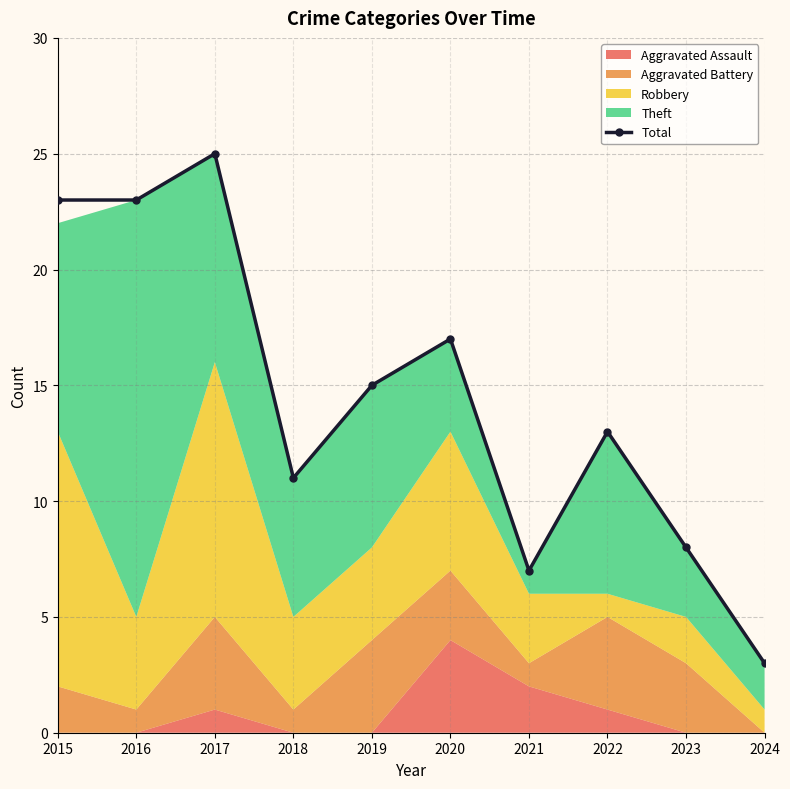

How many values exceed 15?

4